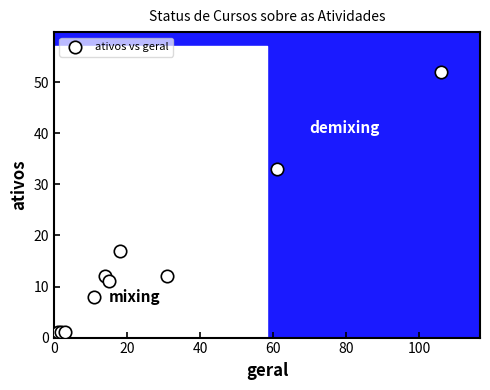

What Y value in the scatter plot is closest to 26?

33